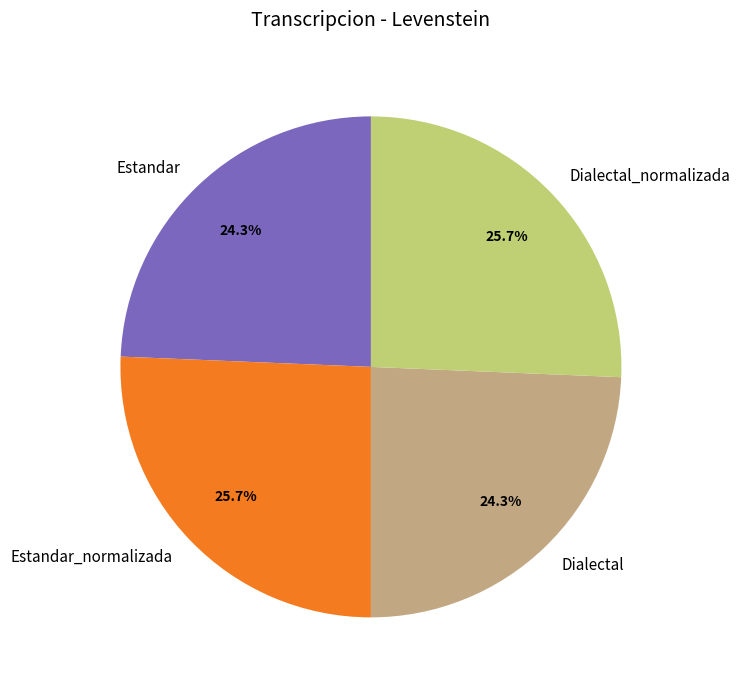

Between Estandar_normalizada and Dialectal, which is larger?

Estandar_normalizada